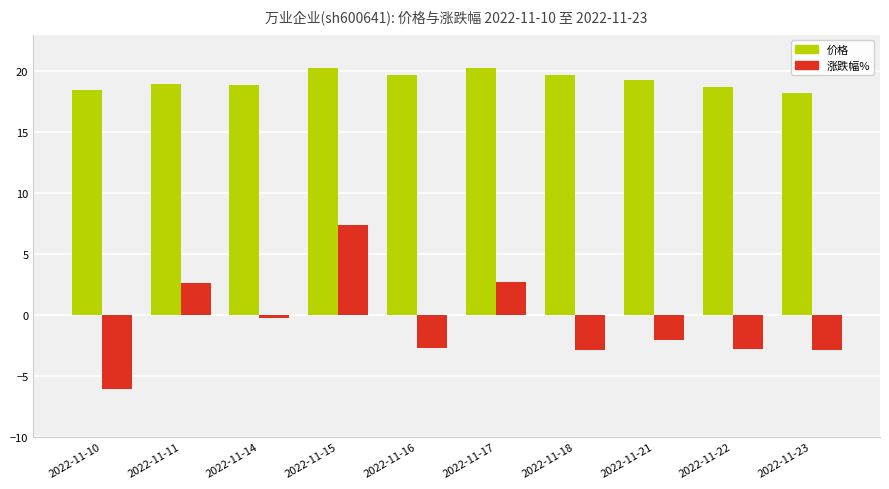

What is the total value across all series at 2022-11-10?

12.4